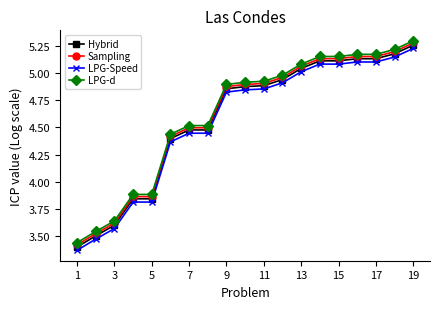

At how many categories does at least one series exceed 4?

14